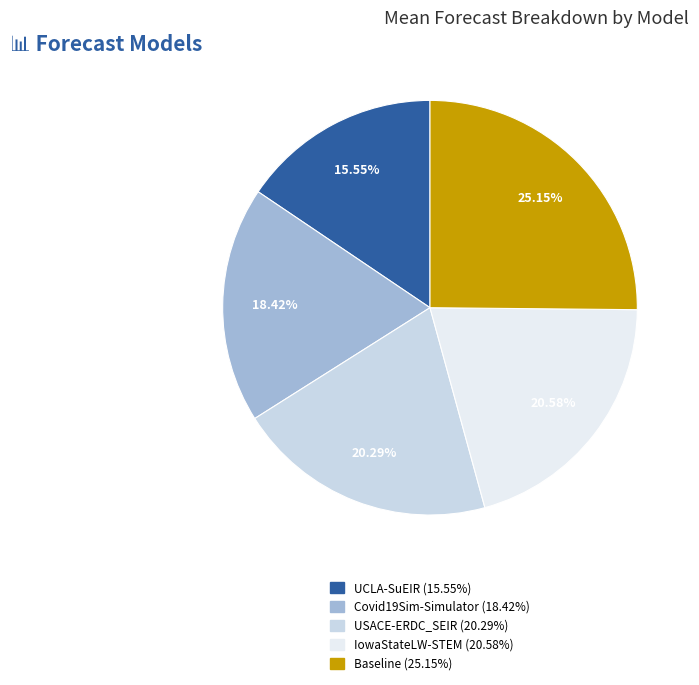

What percentage is the IowaStateLW-STEM slice, to the nearest percent?

21%